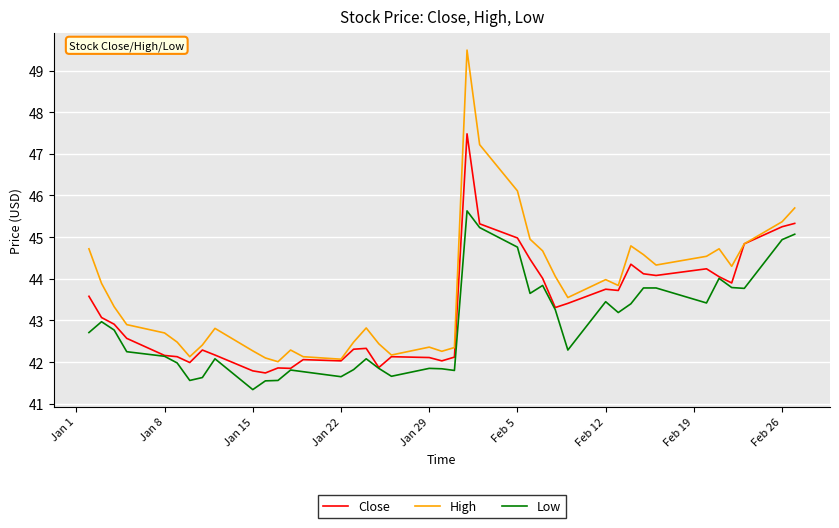

True or false: Low and High cross at least once.

False